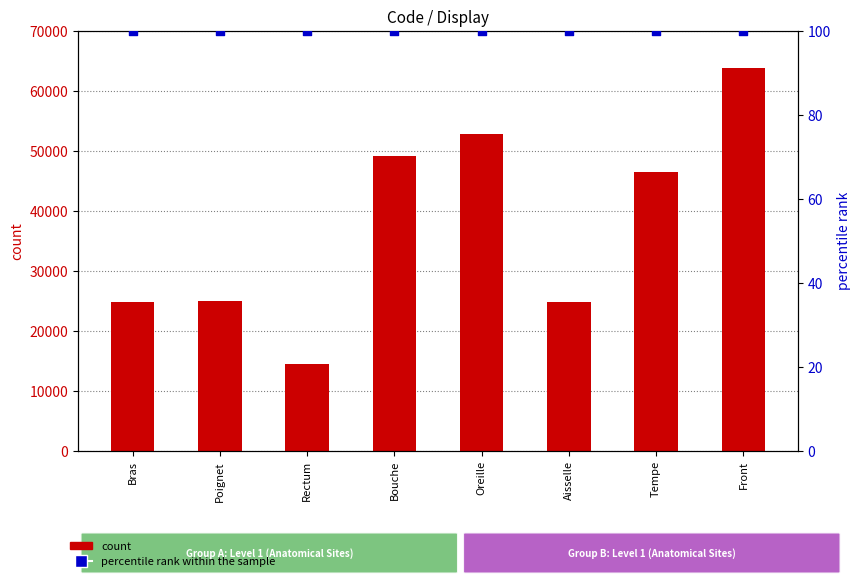

What are all the series names shown in the legend?

count, percentile rank within the sample